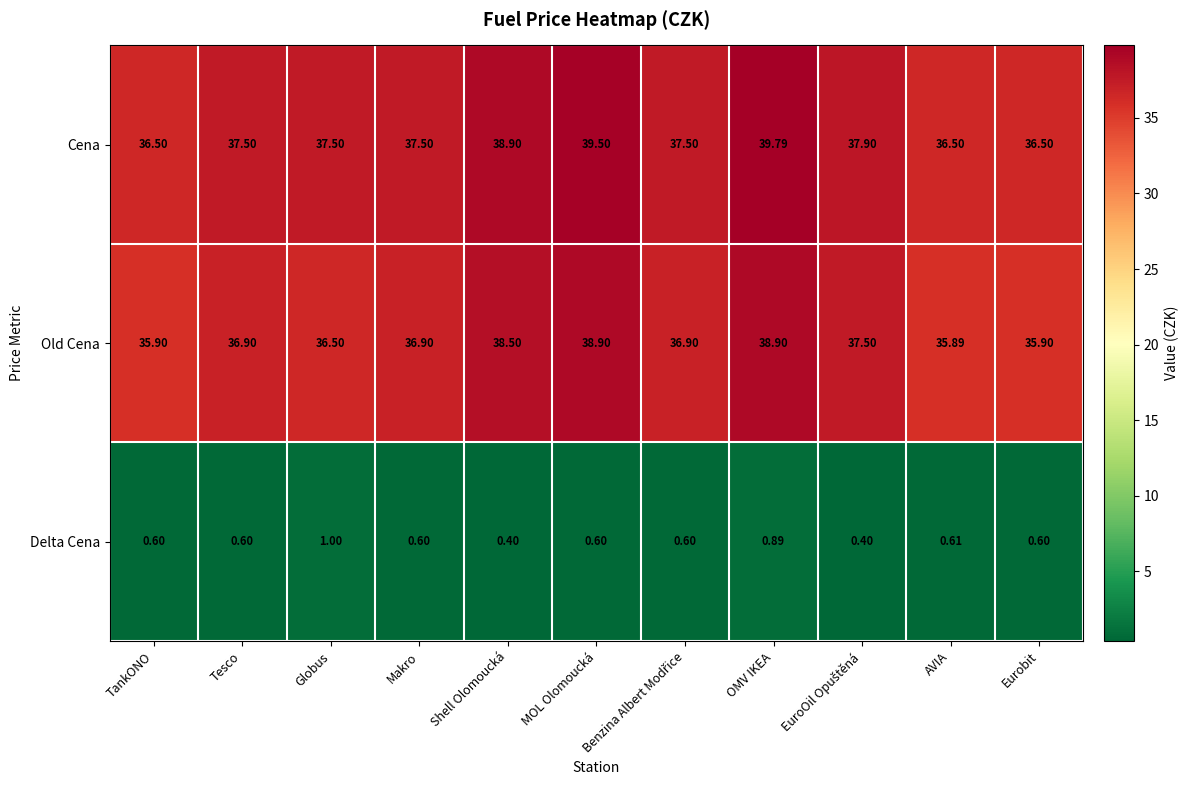

Which series has the widest spread of values?

Cena